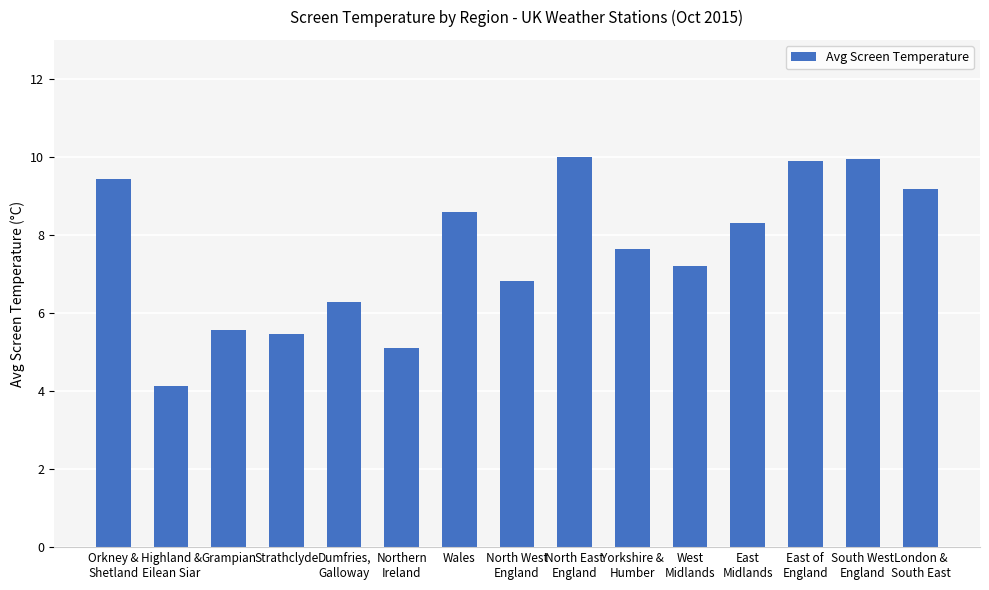

The value at Yorkshire &
Humber is 7.7. True or false?

True